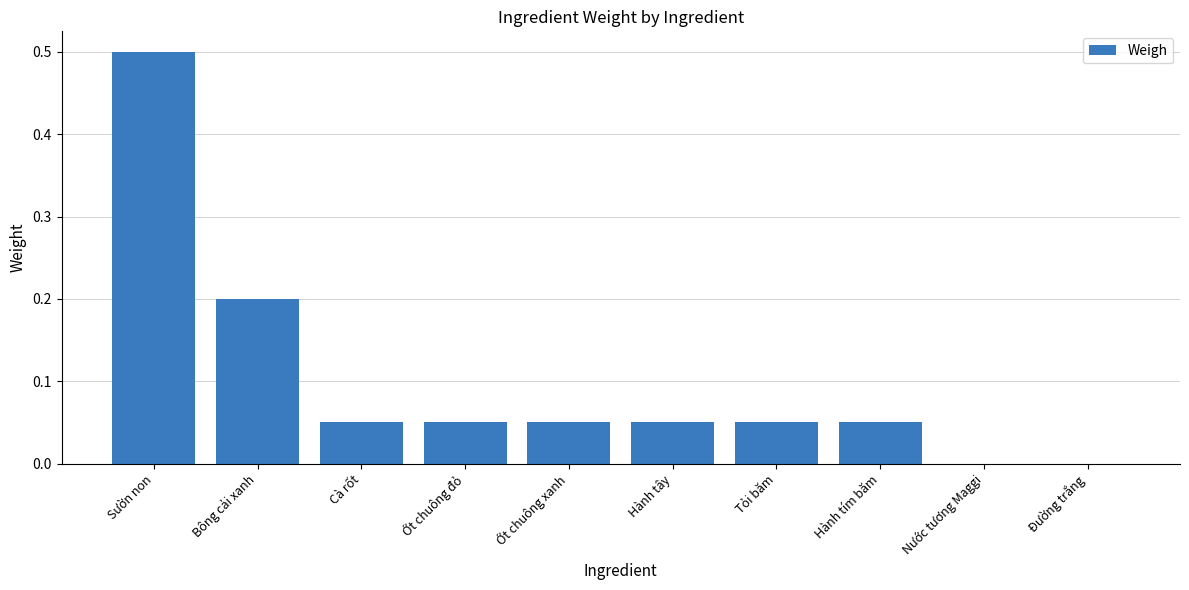

What is the greatest value displayed?

0.5